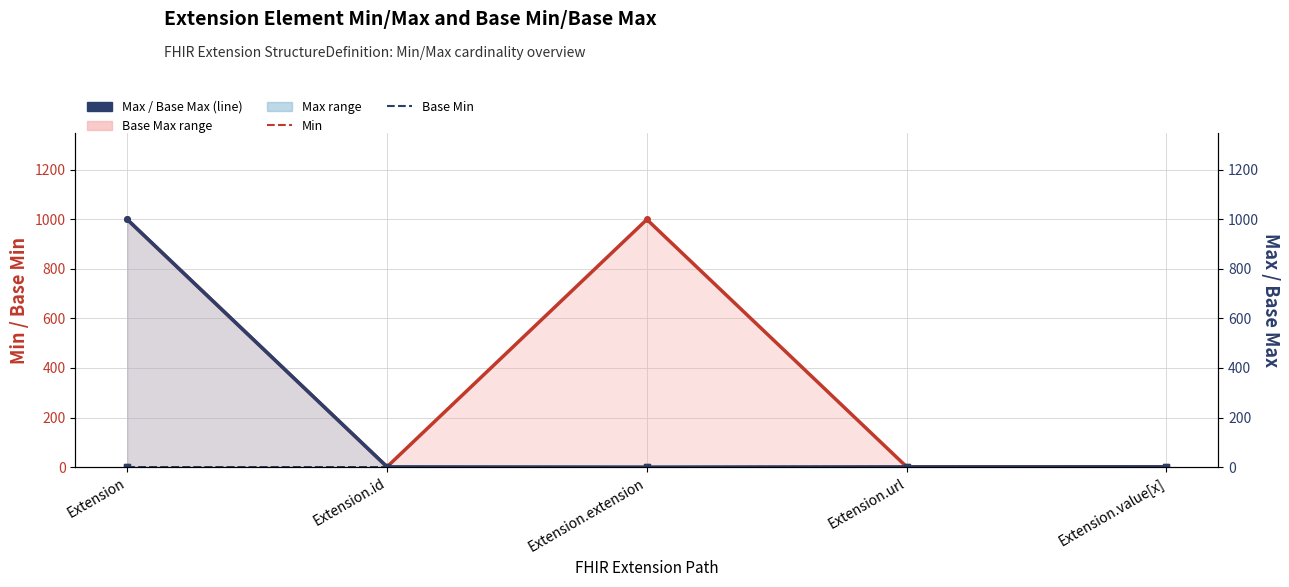

Is it true that Base Max equals 999 at Extension.extension?

True